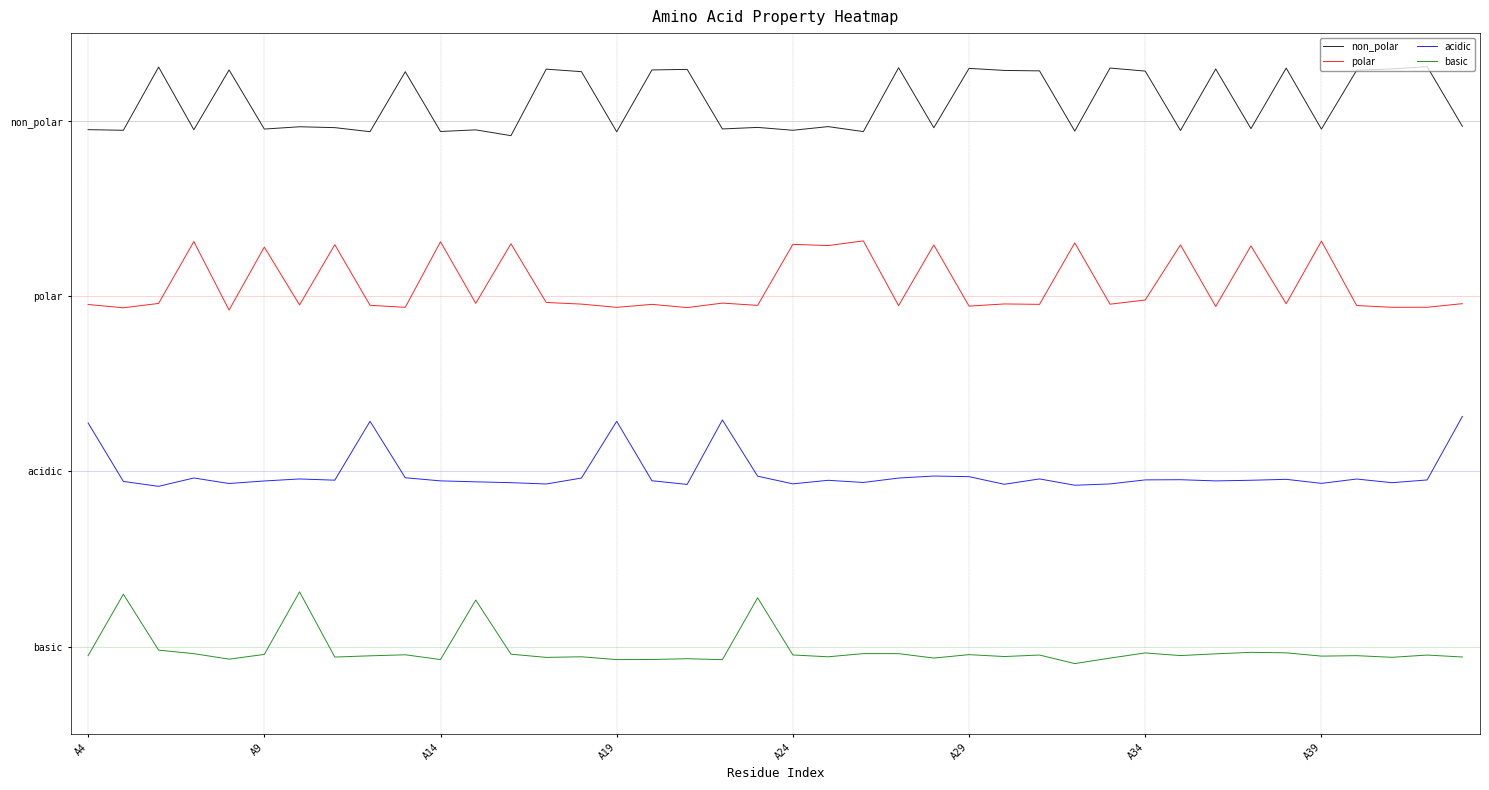

What is the smallest value displayed?

0.4